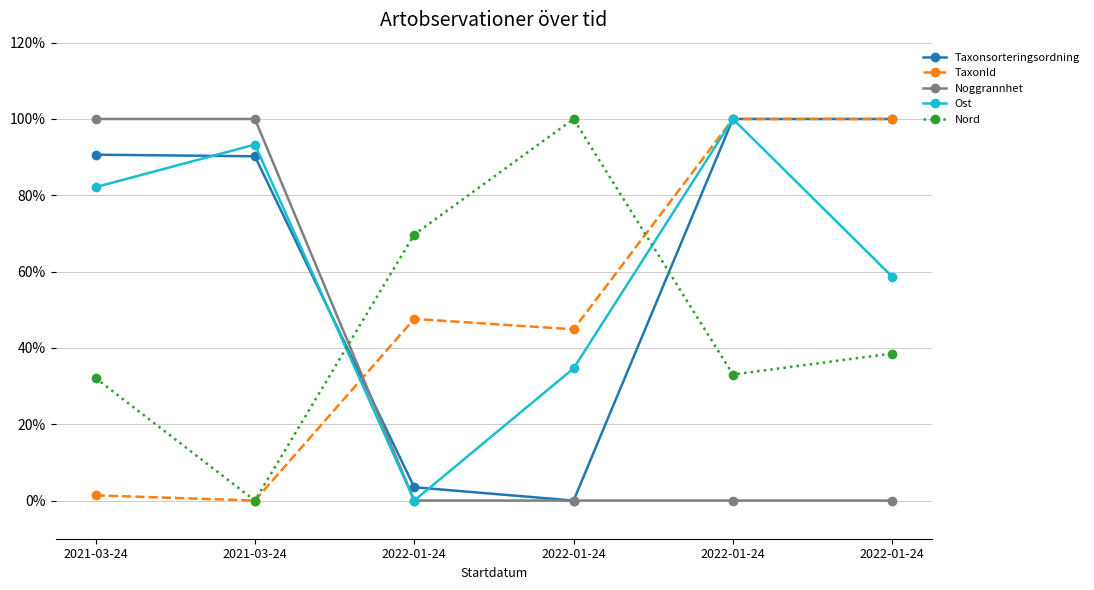

Rank the series by their maximum value, from lowest to highest.

Taxonsorteringsordning, TaxonId, Noggrannhet, Ost, Nord